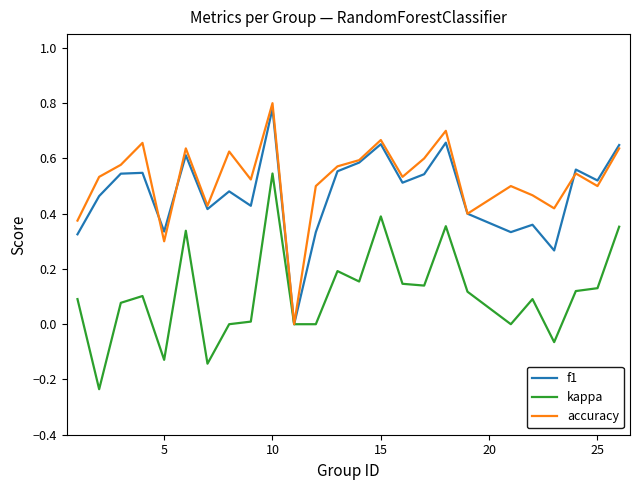

How many distinct data groups are displayed?

3